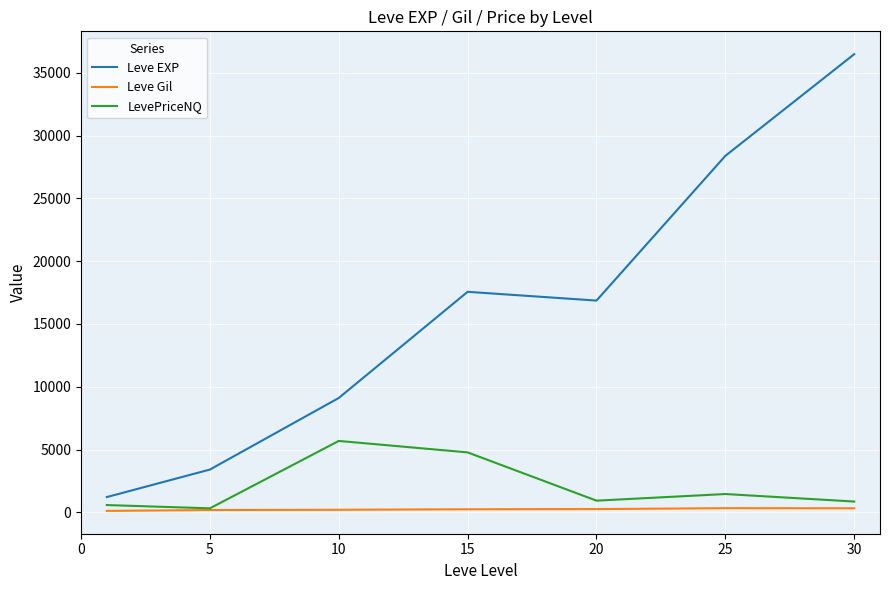

What is the difference between the second highest and minimum values in the Leve Gil series?

207.4